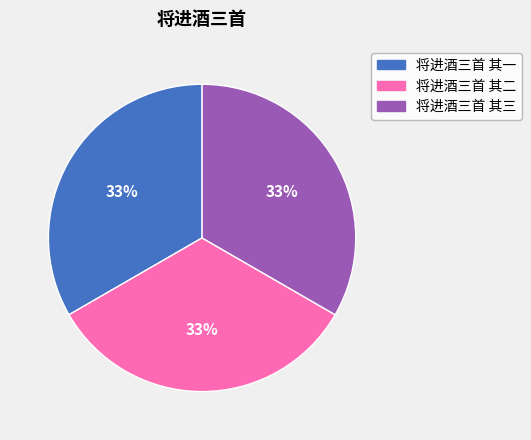

To the nearest percent, what is the combined percentage of 将进酒三首 其二 and 将进酒三首 其一?

67%